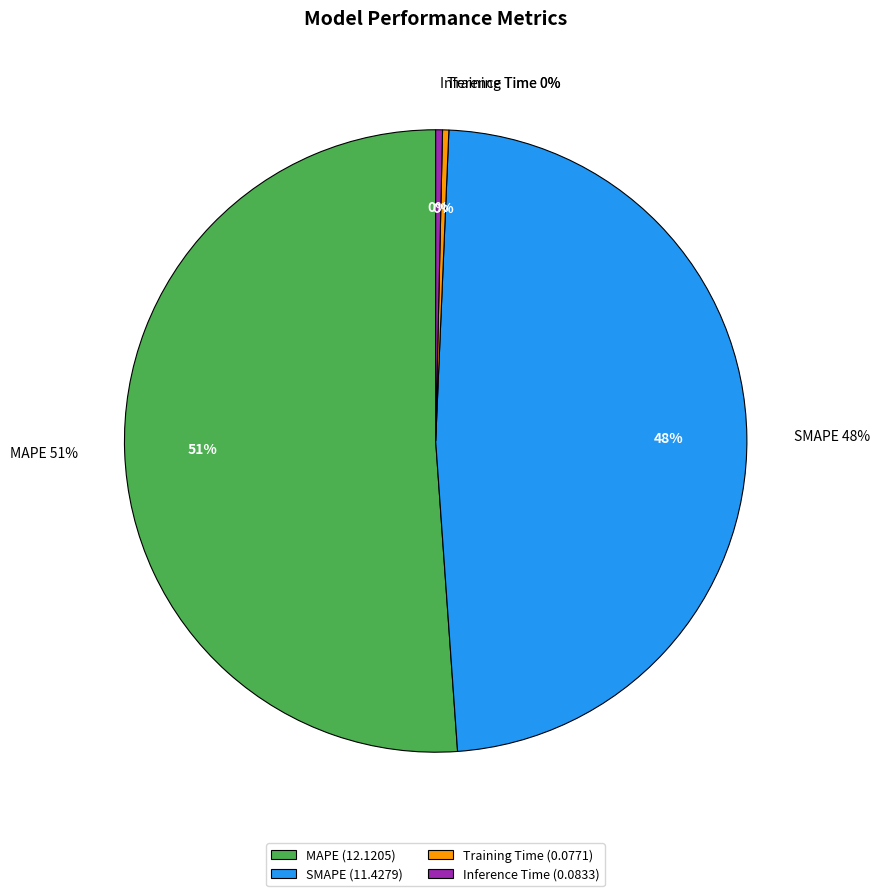

To the nearest percent, what is the difference between the MAPE and Inference Time slice percentages?

51%